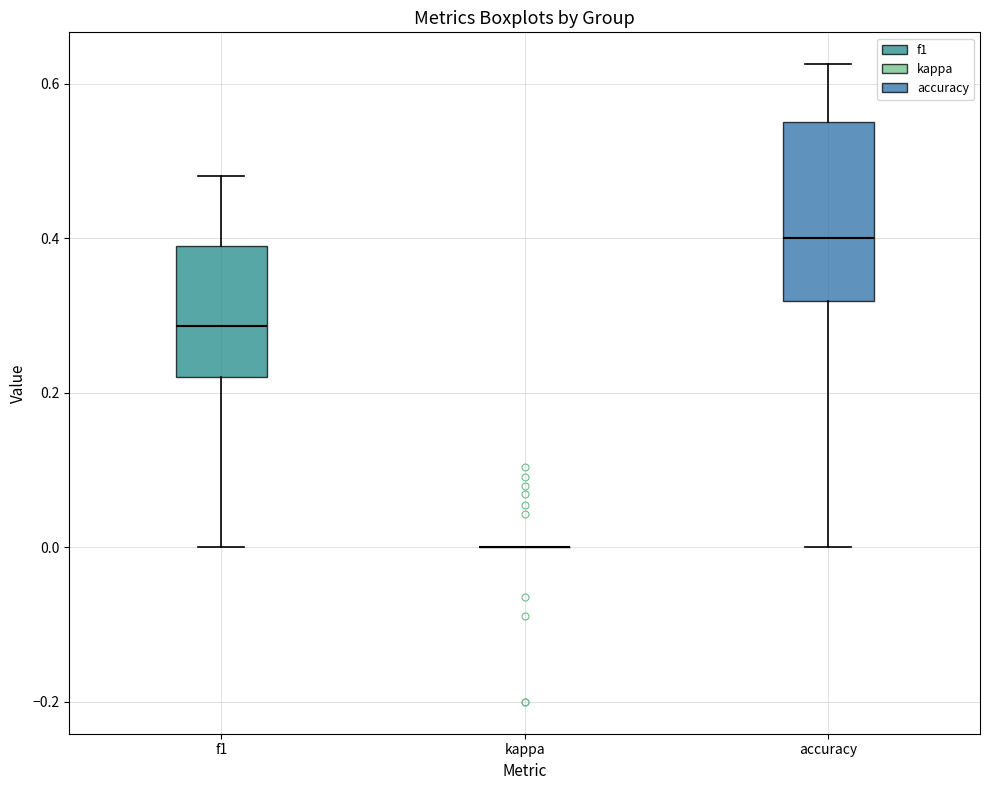

Where does the upper whisker of the box for f1 end on the y-axis? The values are not printed on the chart, so give them approximately, as read against the axis.

0.48